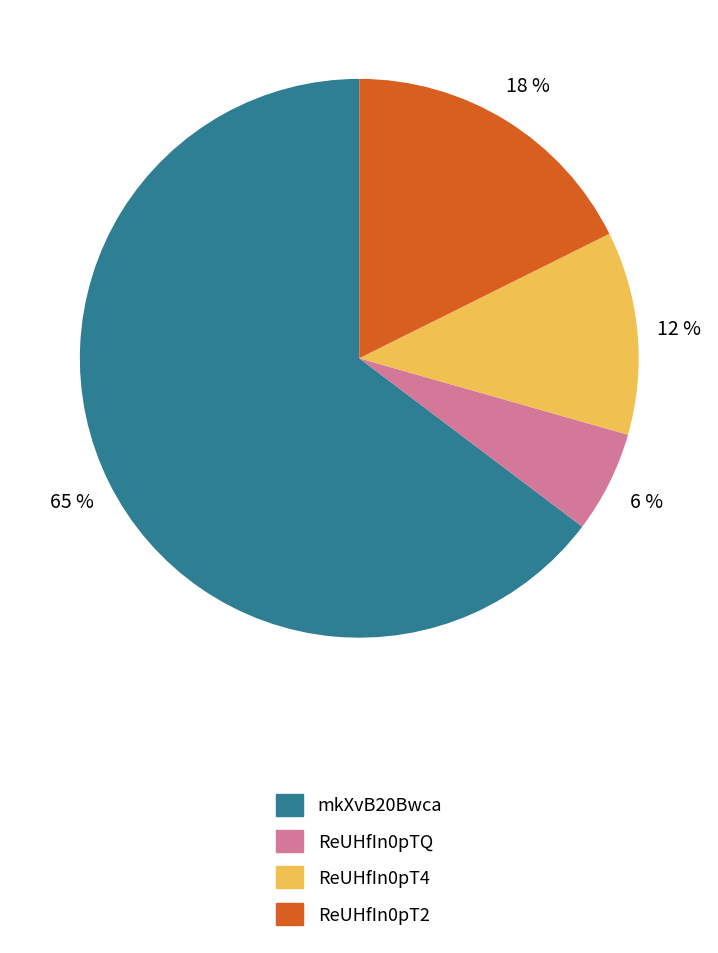

To the nearest percent, what portion does ReUHfIn0pTQ represent?

6%